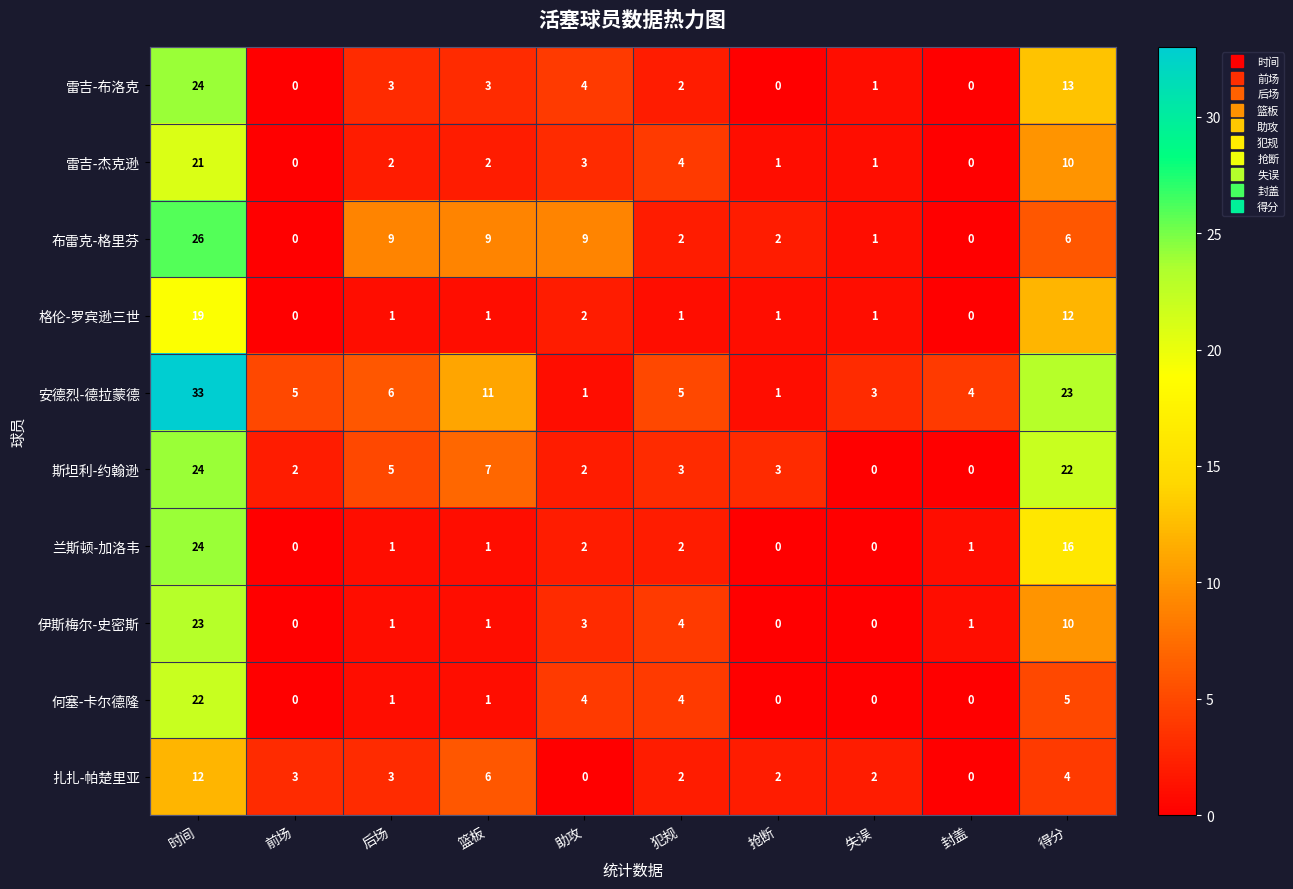

How many series are shown in this chart?

10